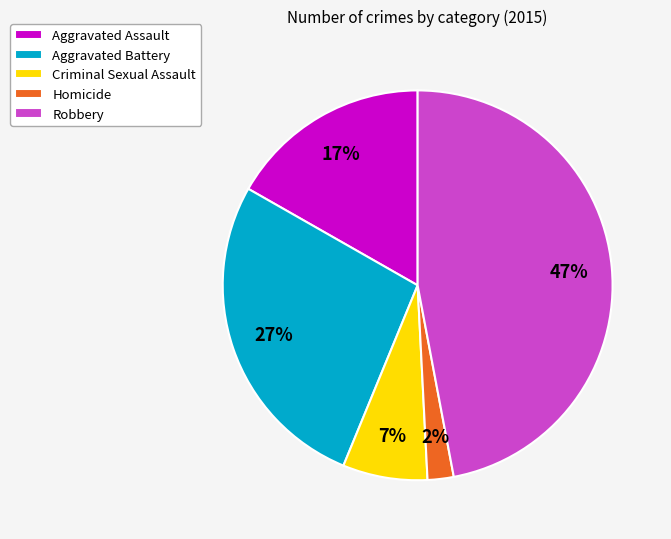

What percentage is the Criminal Sexual Assault slice, to the nearest percent?

7%